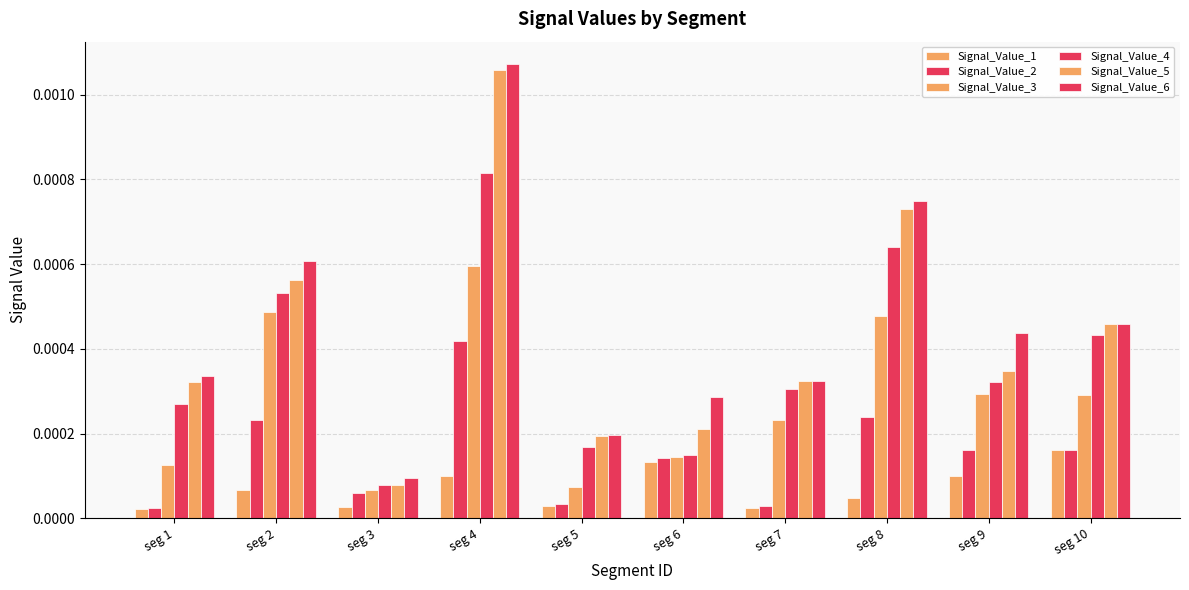

How many series are shown in this chart?

6